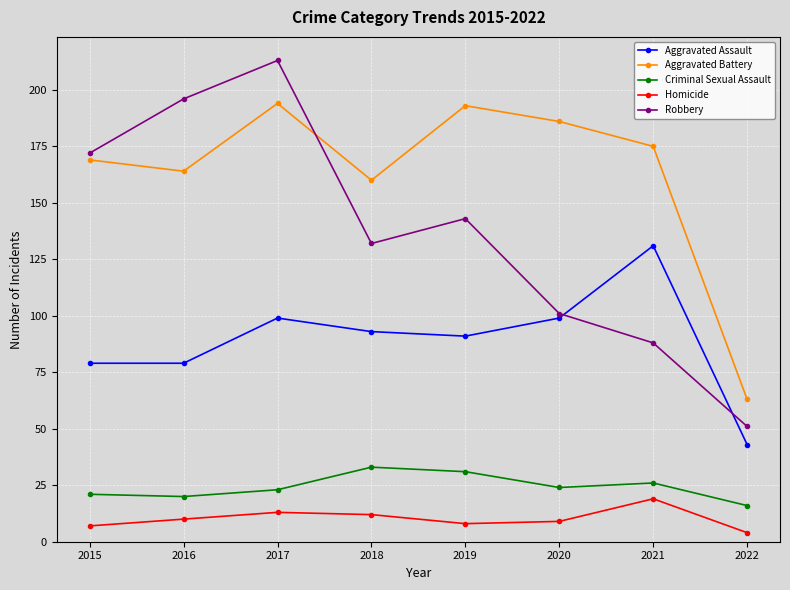

What is the value of the Aggravated Battery point at the 1st from the left?

169